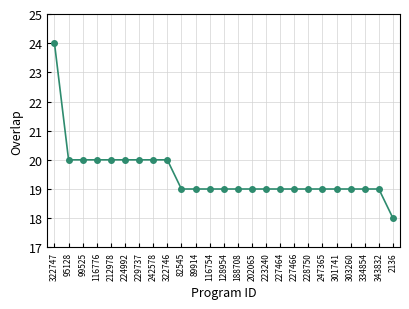

Reading left to right, extract all data points from this chart.

24	20	20	20	20	20	20	20	20	19	19	19	19	19	19	19	19	19	19	19	19	19	19	19	18